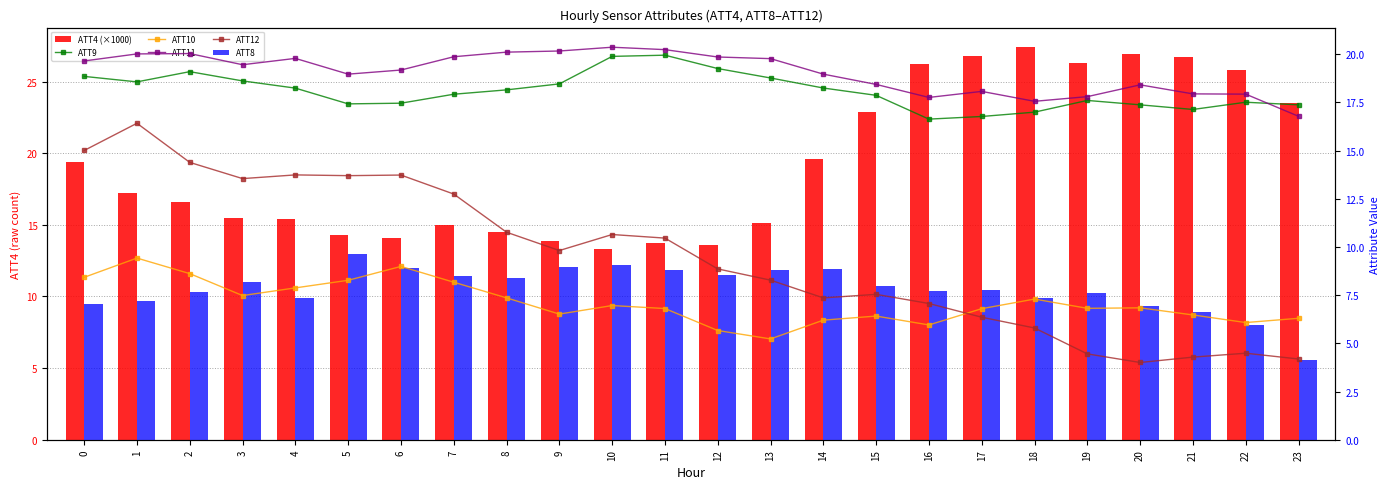

Is it true that ATT4 (×1000) equals 26.9 at 20?

True